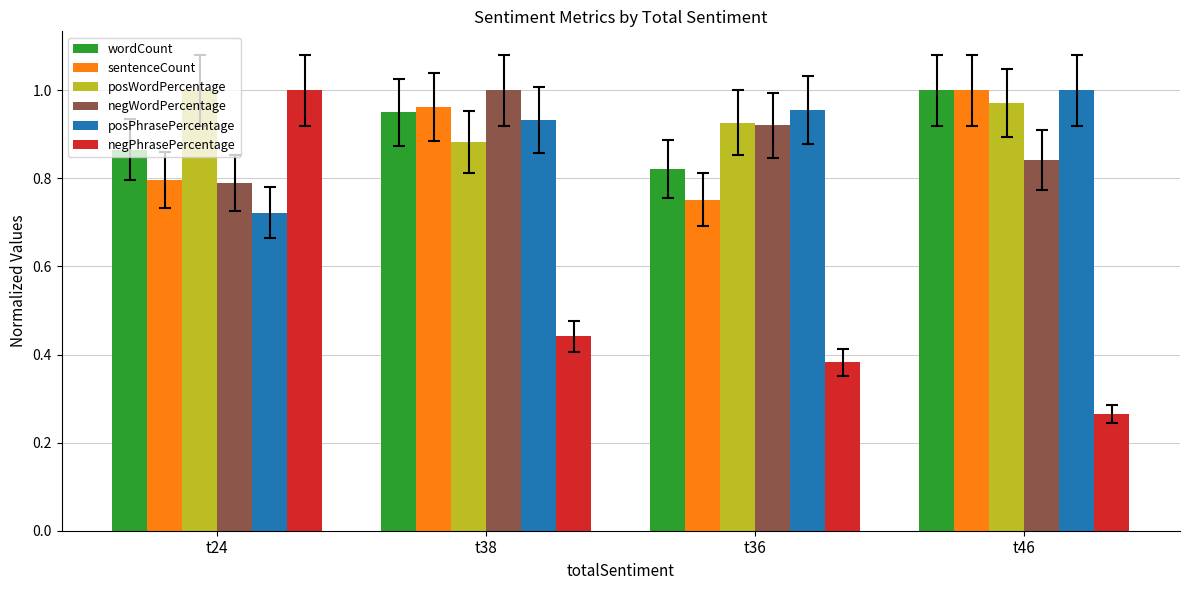

True or false: posWordPercentage has a value of 1.0 at t24.

True